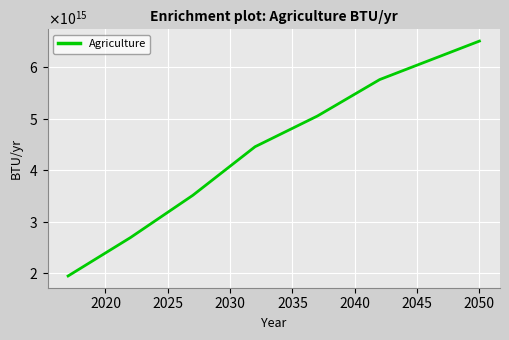

Does the chart display data point markers on the line(s)?

No